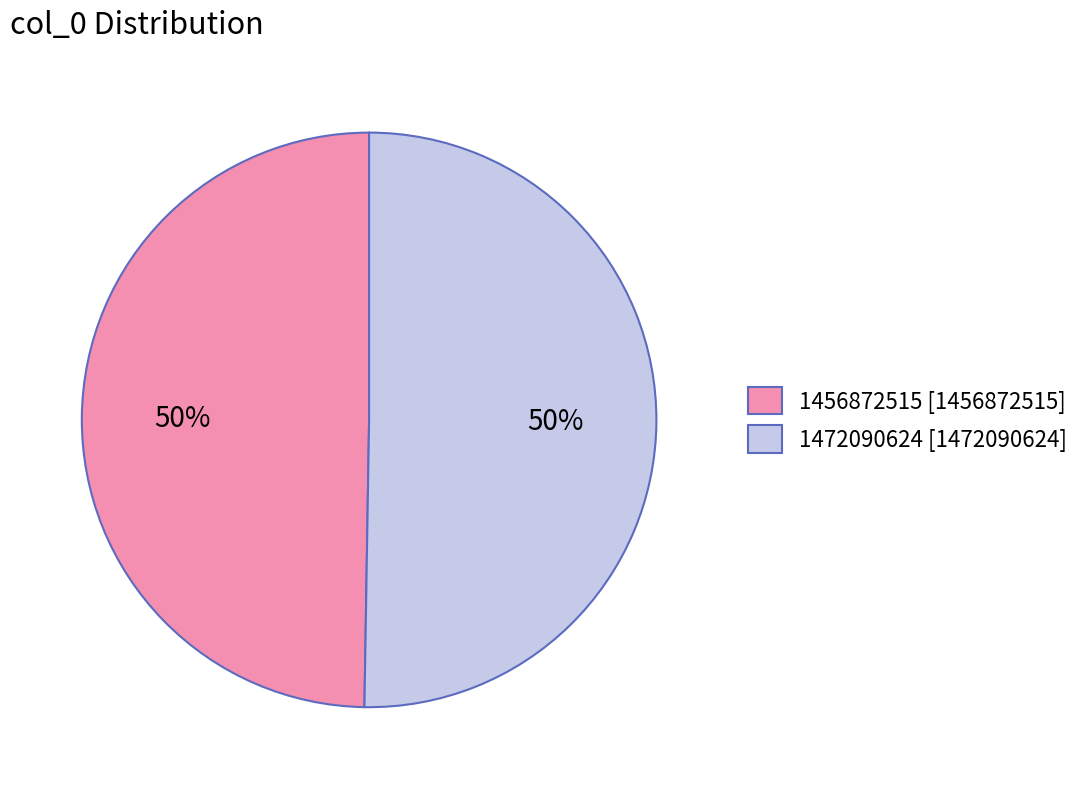

Is it true that 1472090624 is 88% of the pie?

False